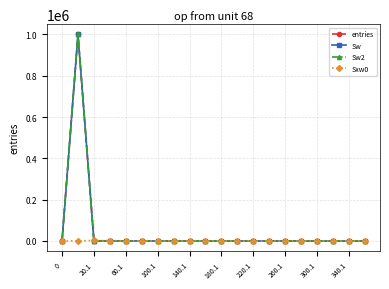

True or false: Sw and entries cross at least once.

False